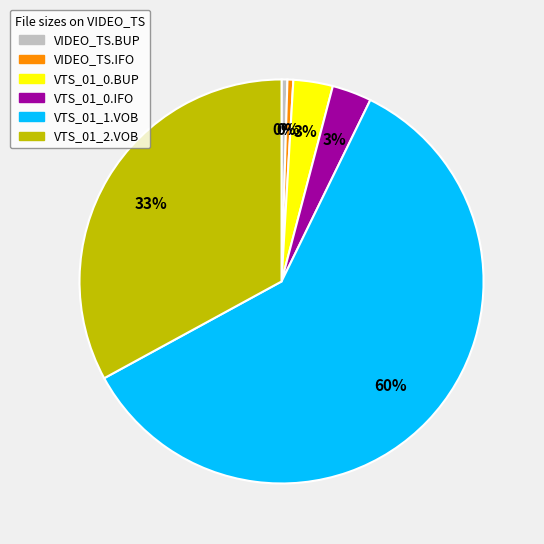

Do VTS_01_0.IFO and VTS_01_0.BUP together represent more than half of the pie?

No